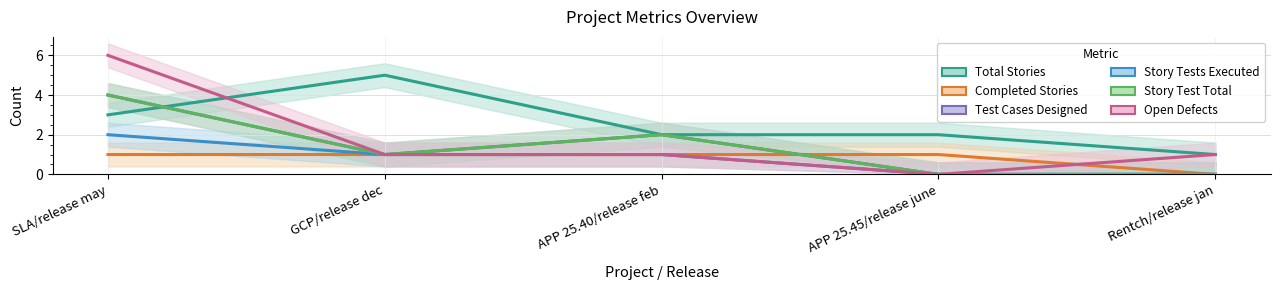

What is the value of the Story Tests Executed point at the 2nd from the left?

1